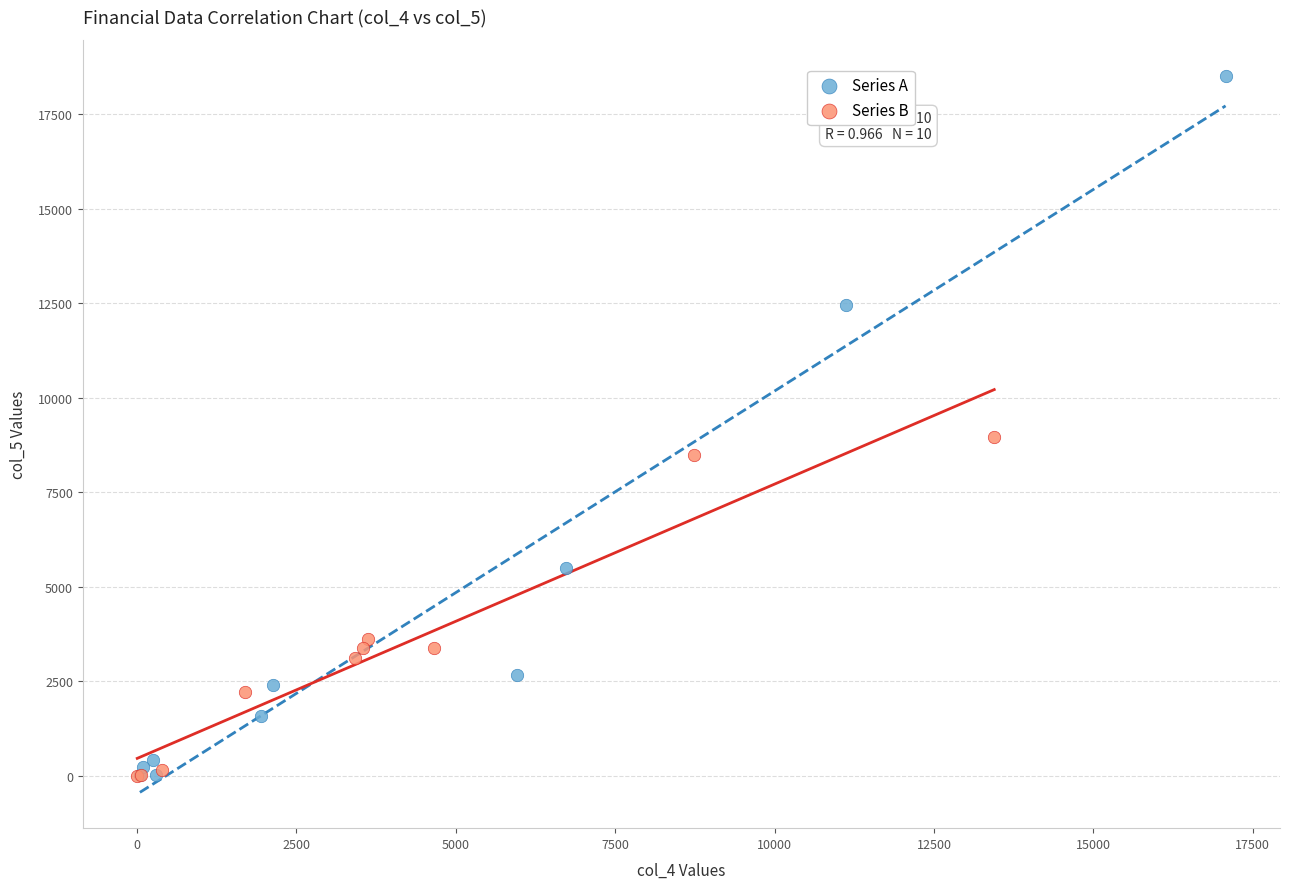

Which series reaches the maximum Y coordinate?

Series A